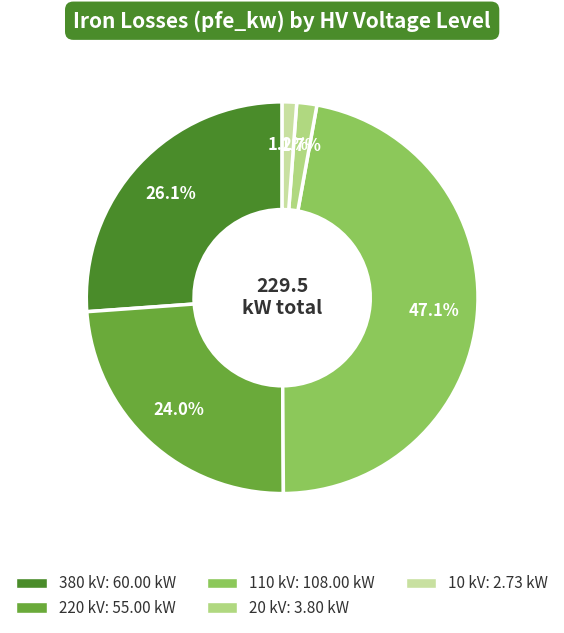

Does any single category account for the majority?

No